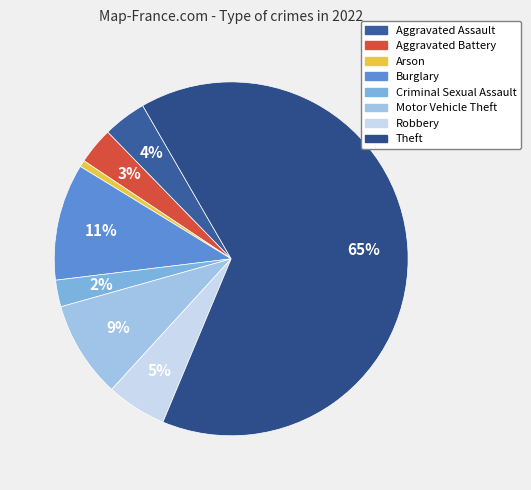

True or false: Theft accounts for 65% of the total.

True